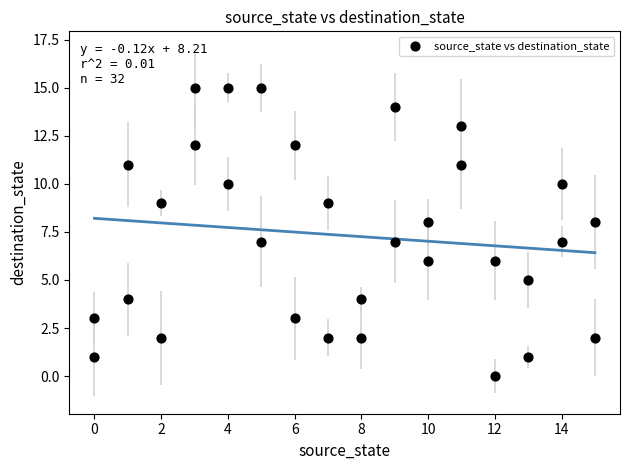

What is the range of Y values (max minus min)?

15